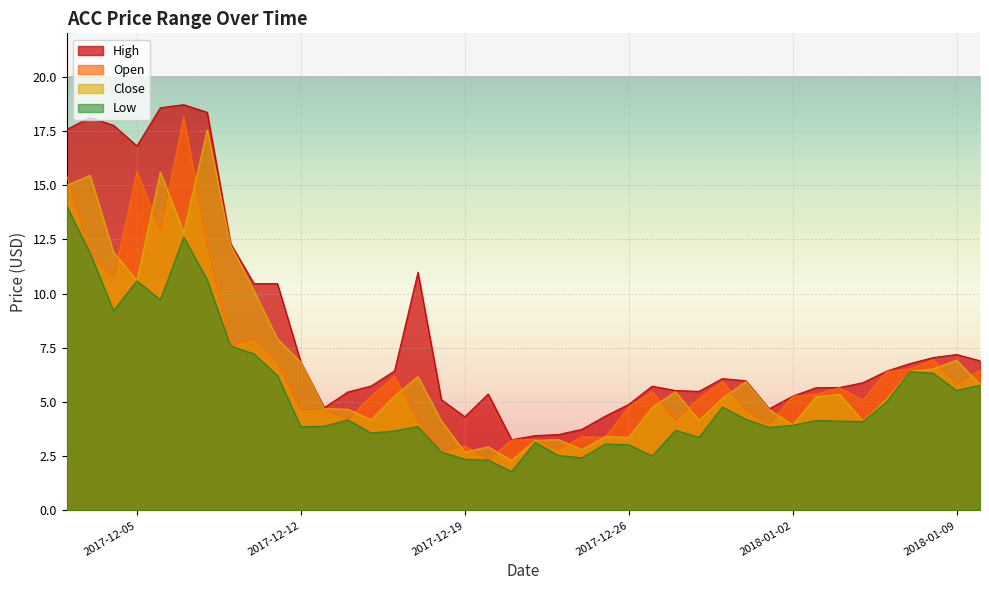

What is the smallest value displayed?

1.8